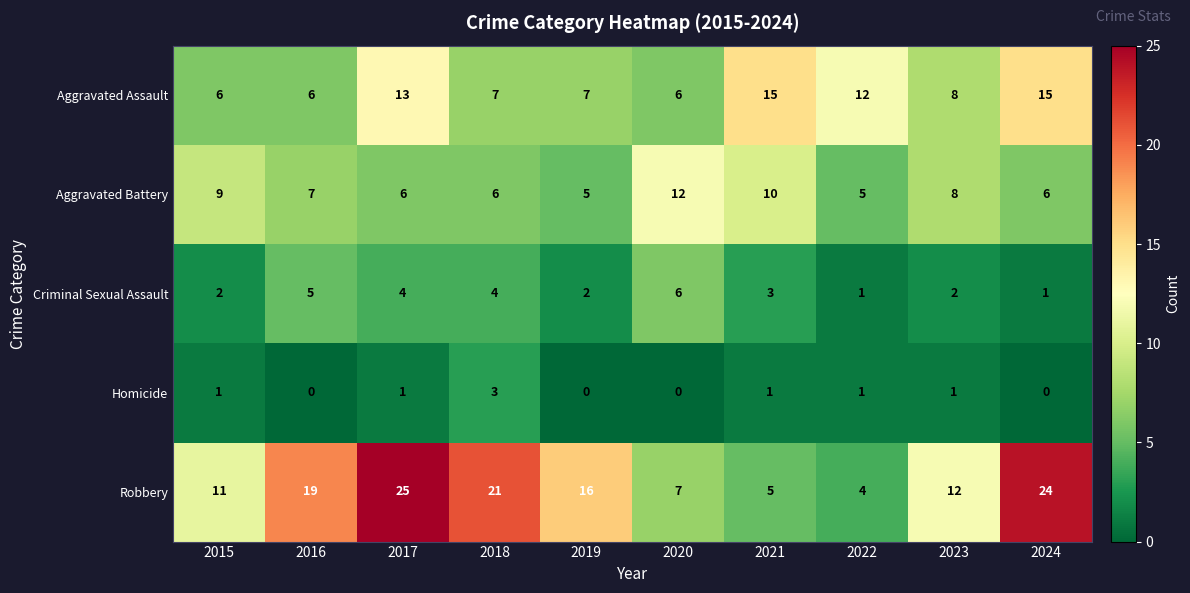

How many categories are shown in the chart?

10